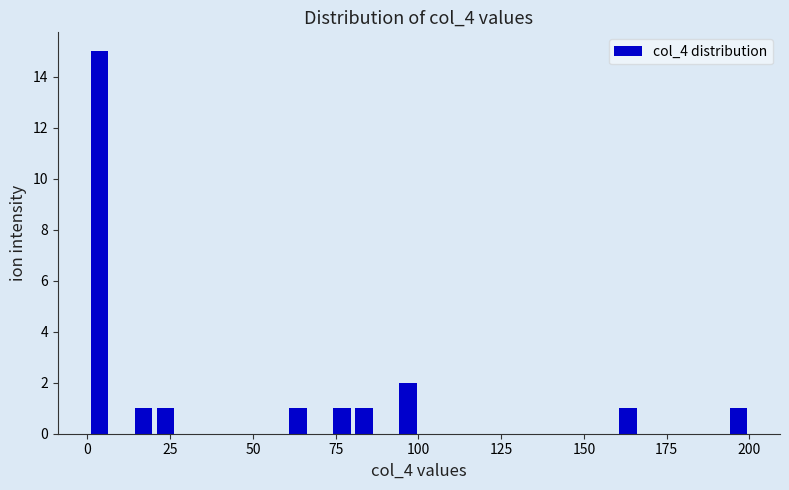

Around what value on the x-axis is the tallest bar? Give the approximate position of its centre, as read against the axis.

5